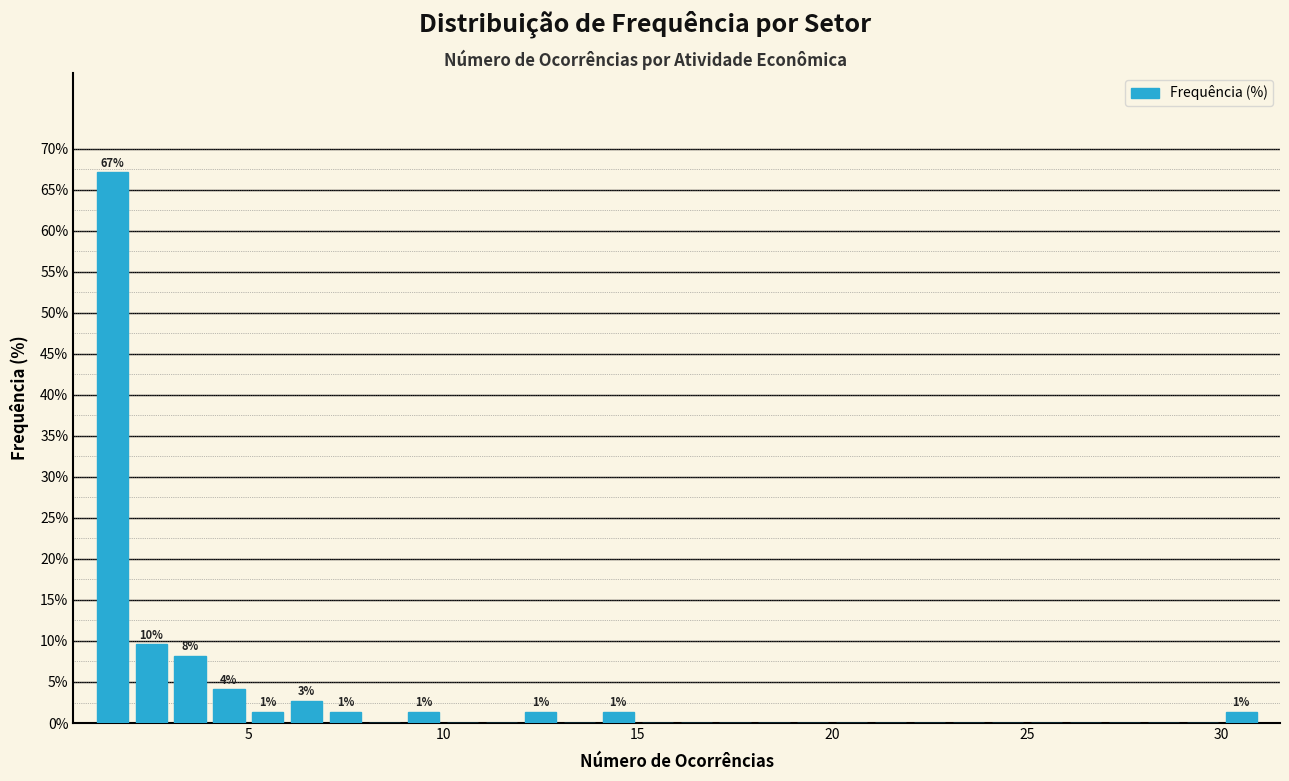

Around what value on the x-axis is the tallest bar? Give the approximate position of its centre, as read against the axis.

1.5